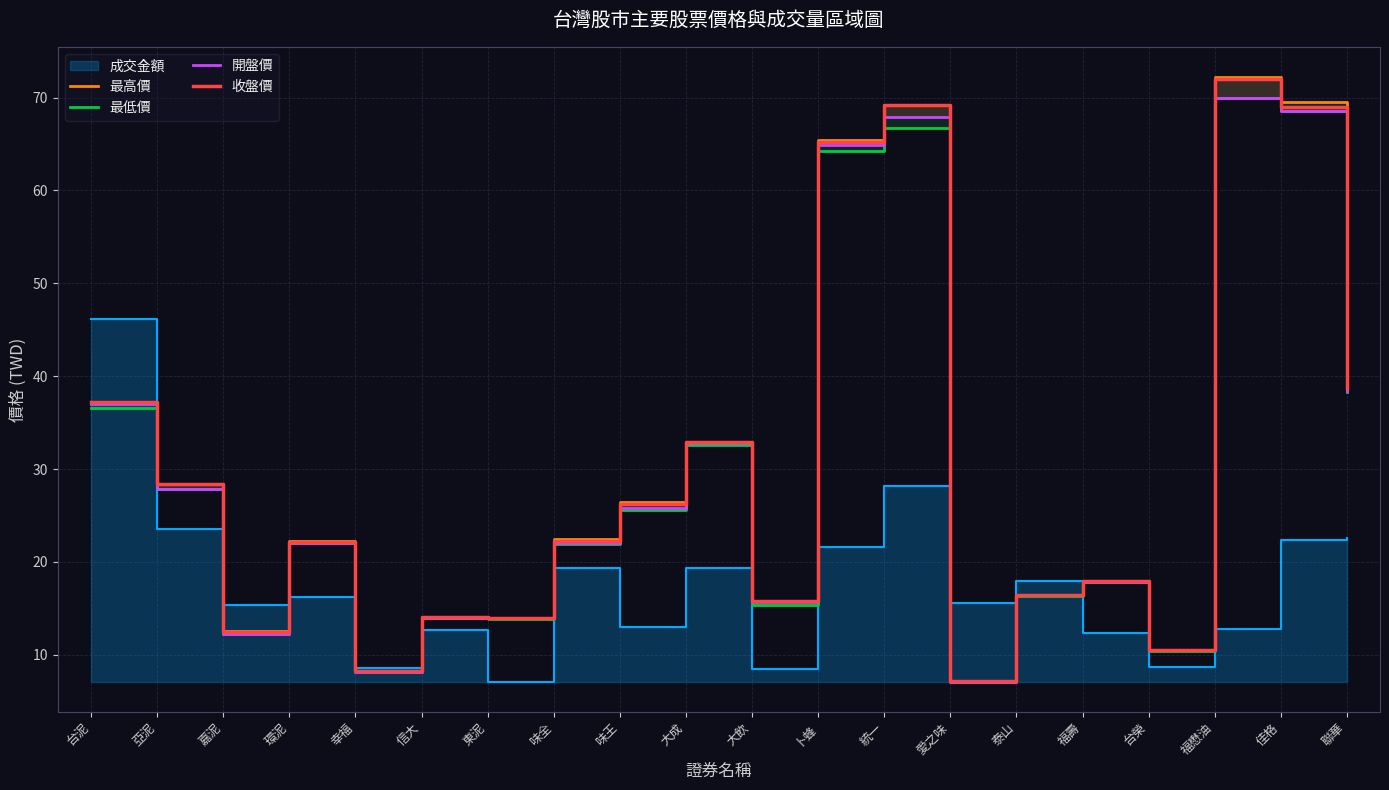

Reading right to left, what are all the values shown in this chart?

最高價: 38.8	69.5	72.2	10.6	17.9	16.4	7.2	69.2	65.4	15.8	33.0	26.4	22.5	14.0	14.1	8.2	22.2	12.6	28.4	37.2
最低價: 38.3	68.6	70.0	10.4	17.8	16.3	7.1	66.7	64.2	15.3	32.6	25.6	21.9	13.9	14.0	8.2	22.0	12.2	27.8	36.5
開盤價: 38.4	68.6	70.0	10.5	17.8	16.4	7.1	67.9	64.9	15.7	32.8	25.8	22.1	13.9	14.0	8.2	22.0	12.2	27.9	37.0
收盤價: 38.8	69.0	72.0	10.5	17.9	16.4	7.2	69.2	65.2	15.8	33.0	26.2	22.2	14.0	14.1	8.2	22.1	12.5	28.4	37.2